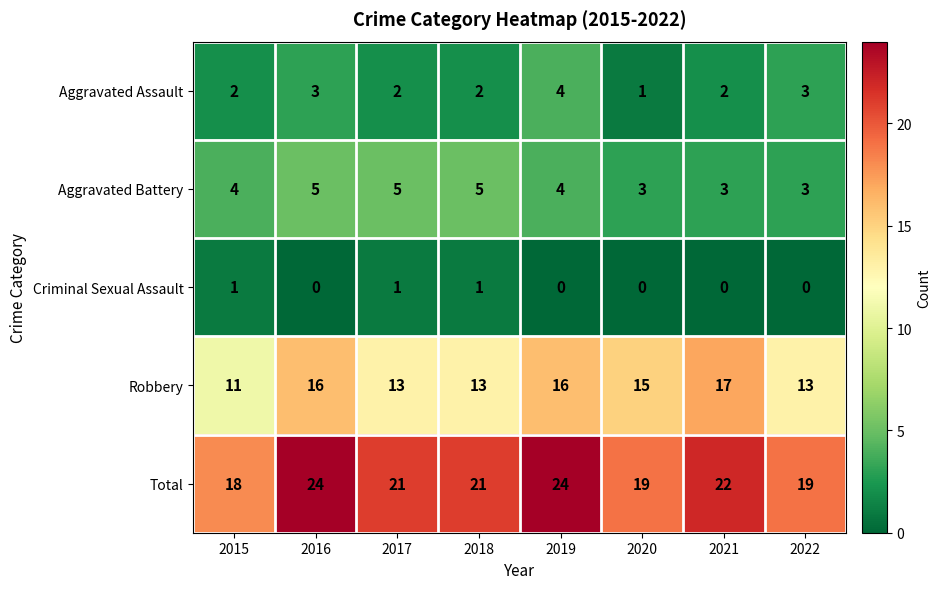

How many values in the Robbery series are below 15?

4